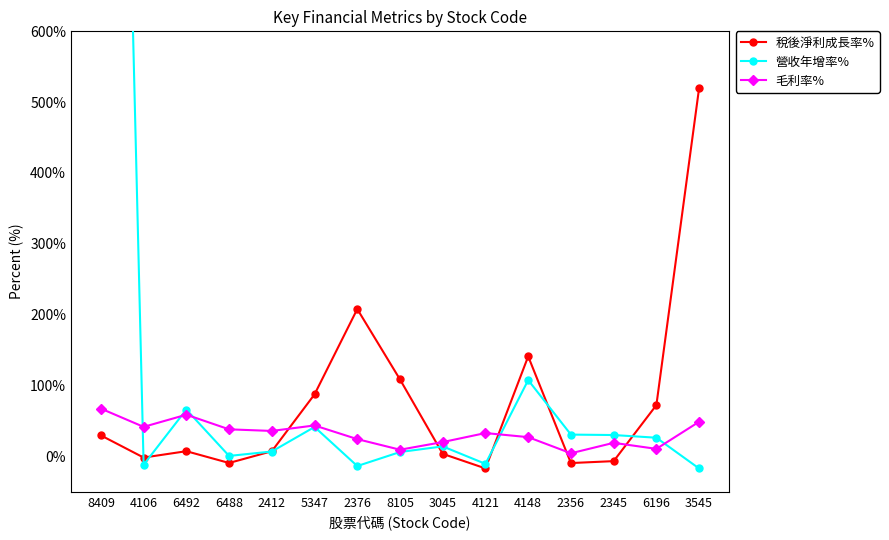

List the labels in order of 營收年增率% value, largest first.

8409, 4148, 6492, 5347, 2356, 2345, 6196, 3045, 2412, 8105, 6488, 4121, 4106, 2376, 3545